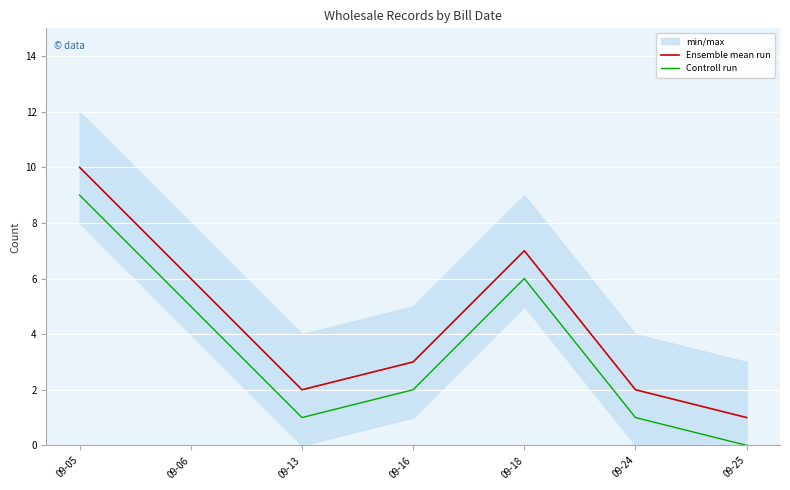

How many series are shown in this chart?

2